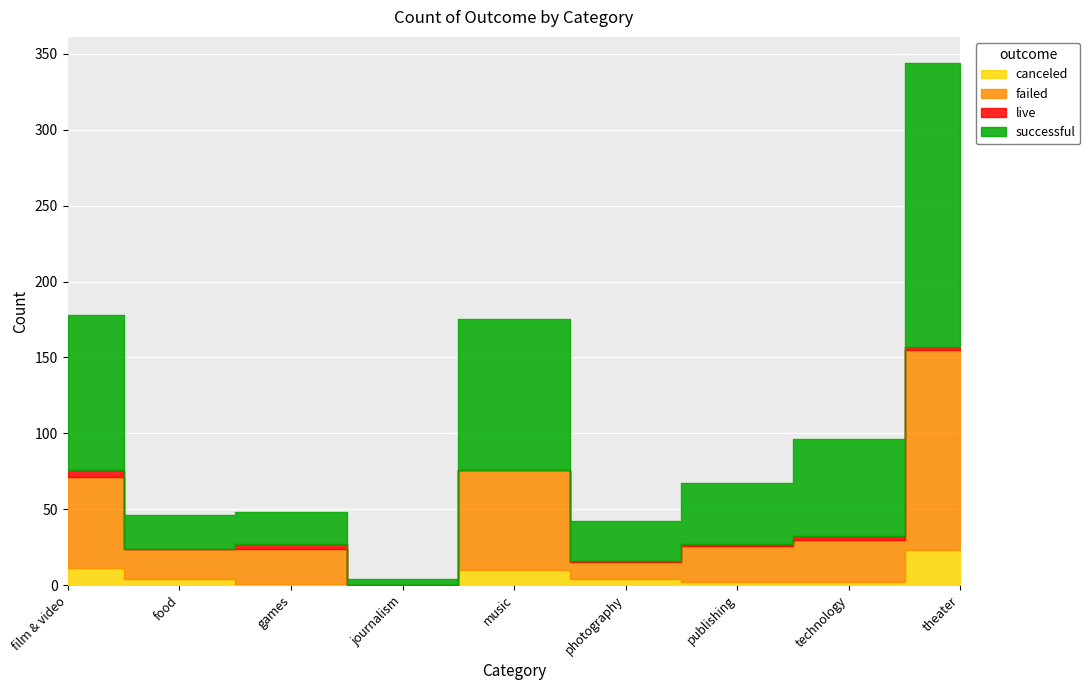

Reading left to right, list all the values displayed in this chart.

canceled: film & video=11	food=4	games=1	journalism=0	music=10	photography=4	publishing=2	technology=2	theater=23
failed: film & video=60	food=20	games=23	journalism=0	music=66	photography=11	publishing=24	technology=28	theater=132
live: film & video=5	food=0	games=3	journalism=0	music=0	photography=1	publishing=1	technology=2	theater=2
successful: film & video=102	food=22	games=21	journalism=4	music=99	photography=26	publishing=40	technology=64	theater=187